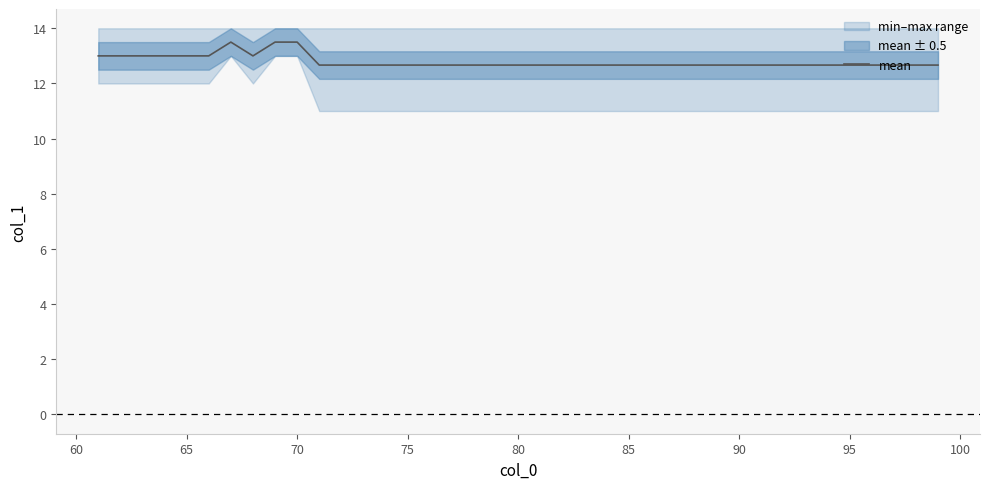

Is this an area chart (filled region under the line)?

No